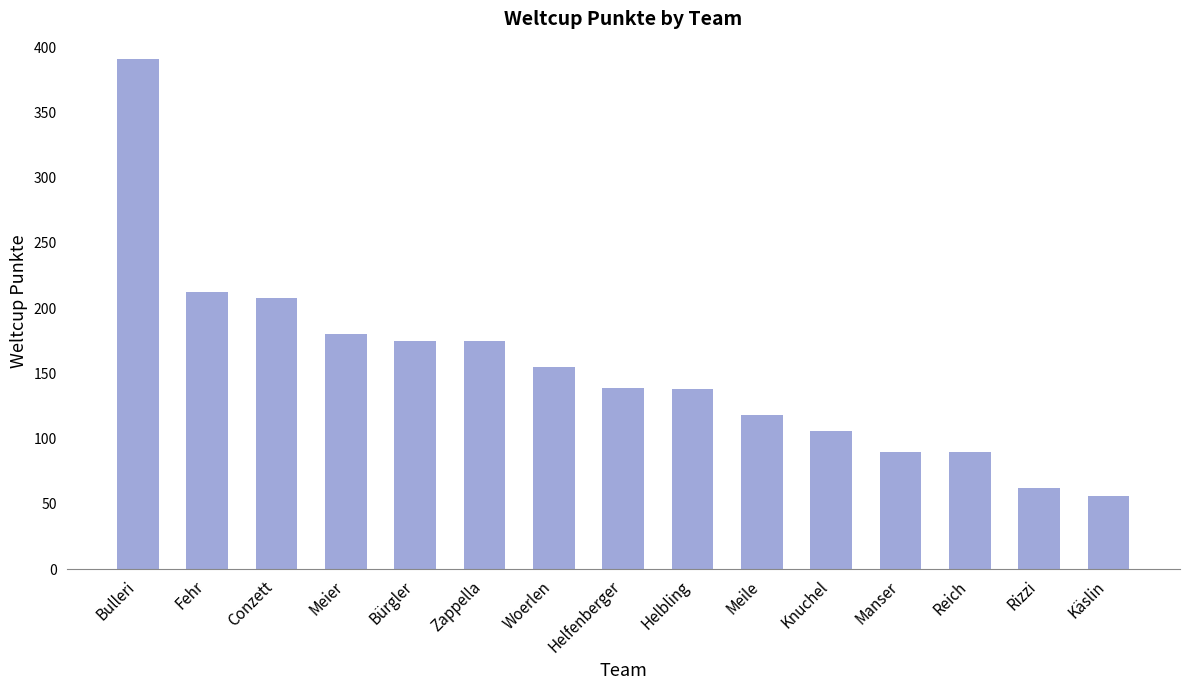

What is the value of the 3rd bar from the left?

208